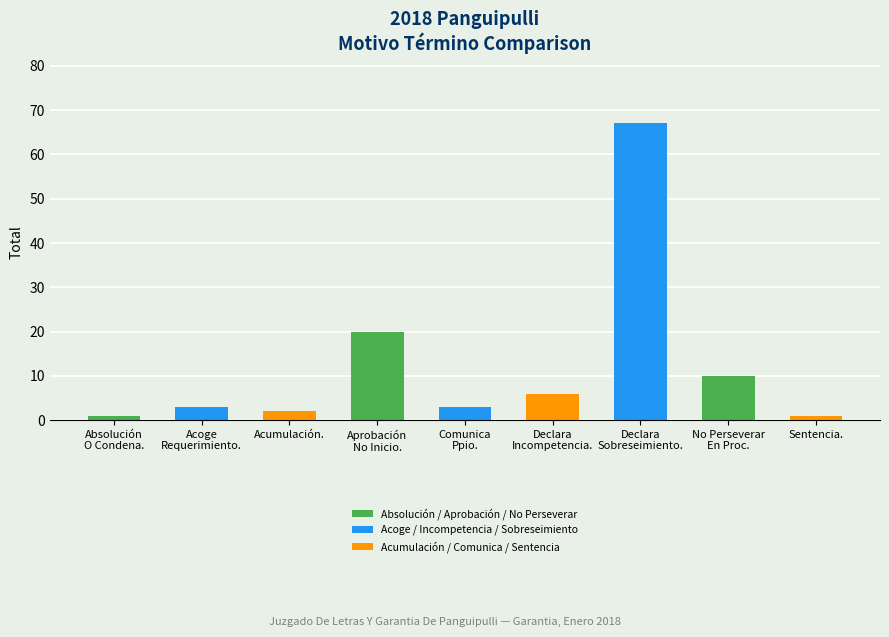

The value at Sentencia. is 1. True or false?

True